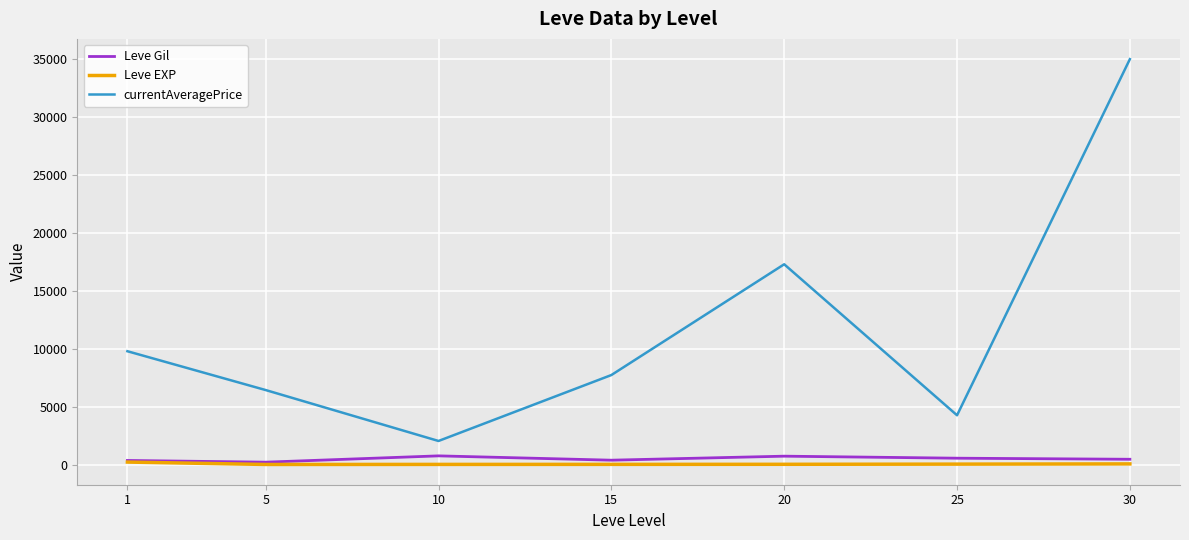

True or false: Leve Gil has a value of 452.5 at 30.

True